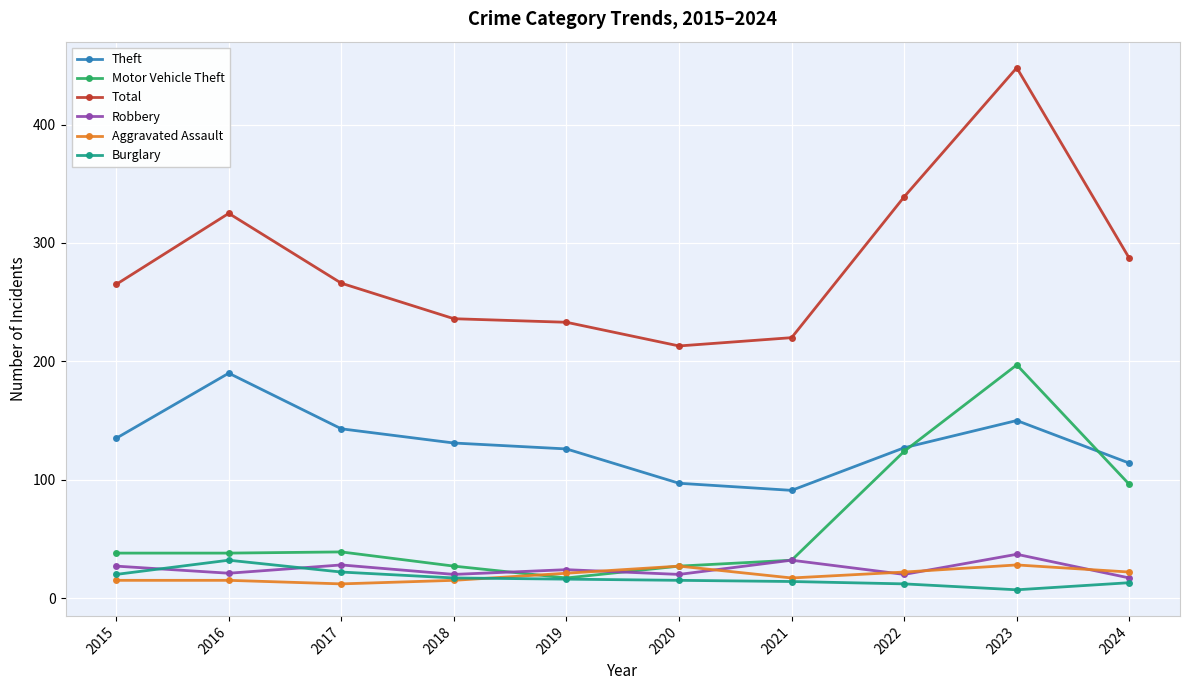

The Theft series shows 131 at 2018. True or false?

True